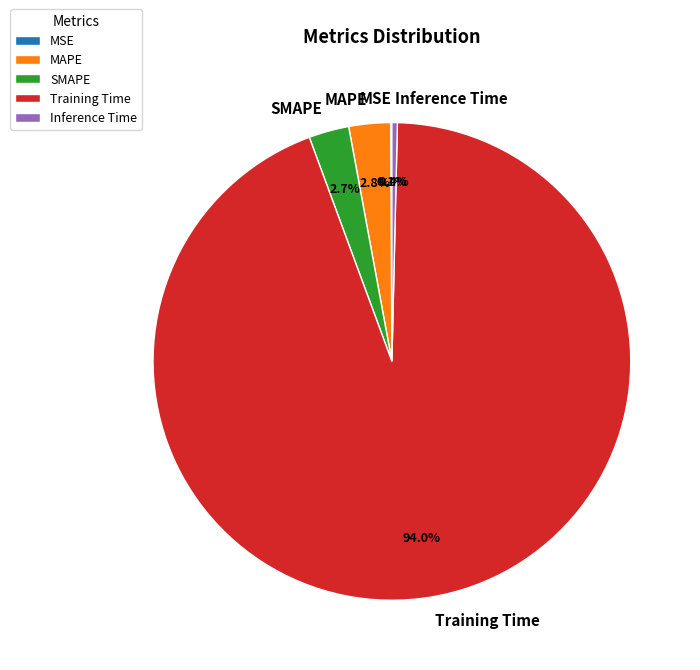

To the nearest percent, what portion does Training Time represent?

94%